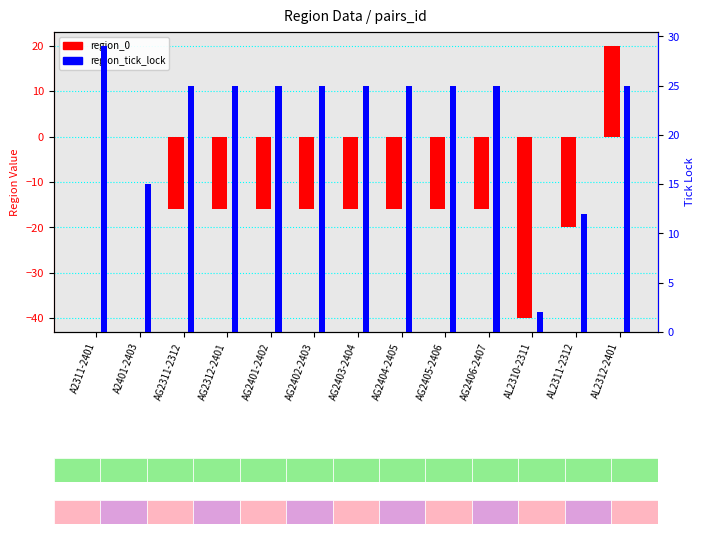

What is the difference between the highest and lowest values at AG2311-2312?

41